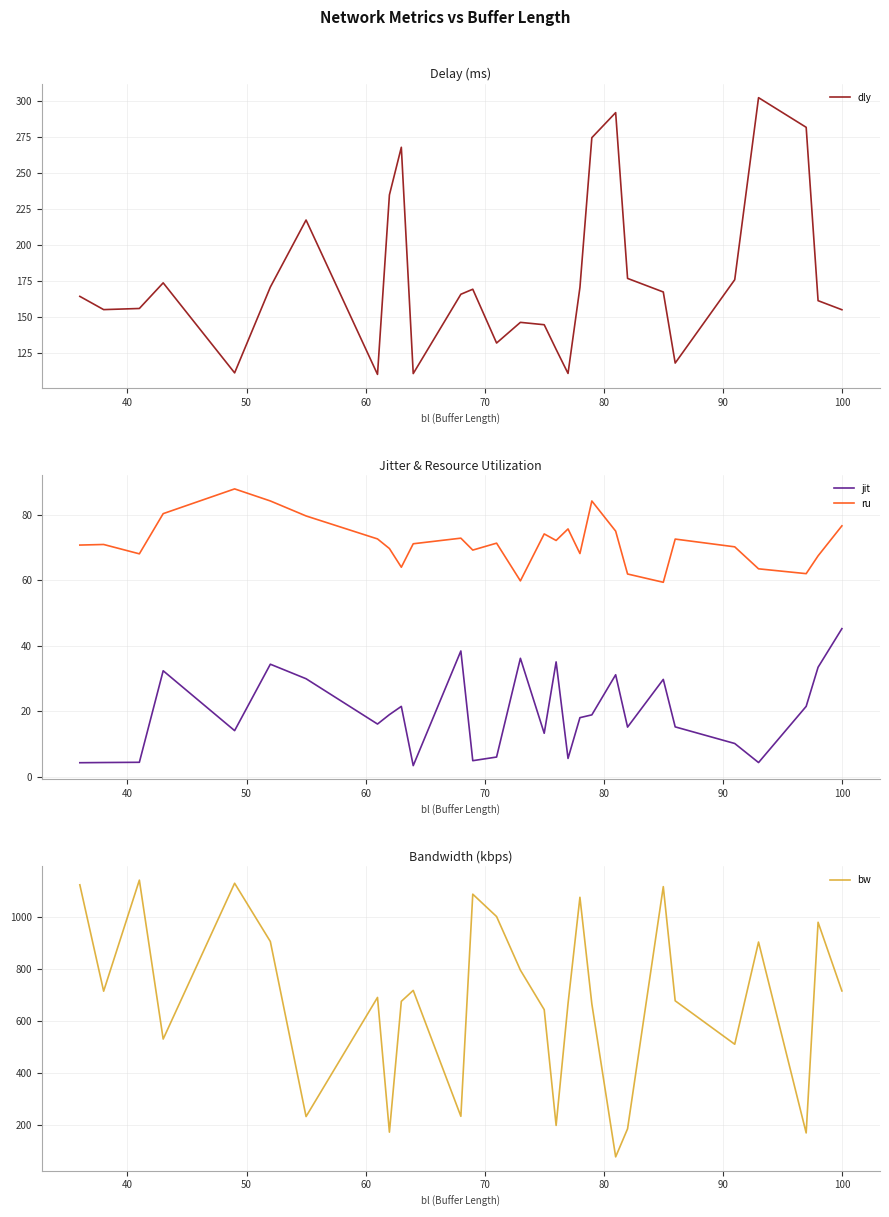

In bw, how many points are lower than both neighbors (excluding endpoints)?

9